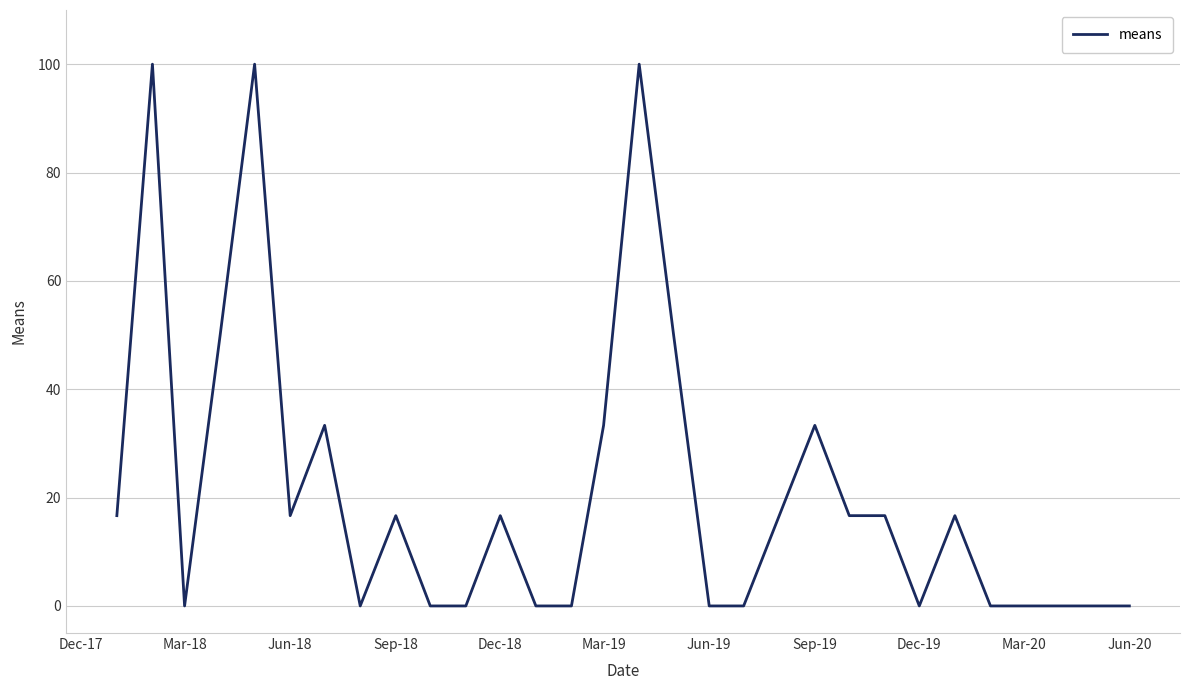

What is the maximum value shown in the chart?

100.0